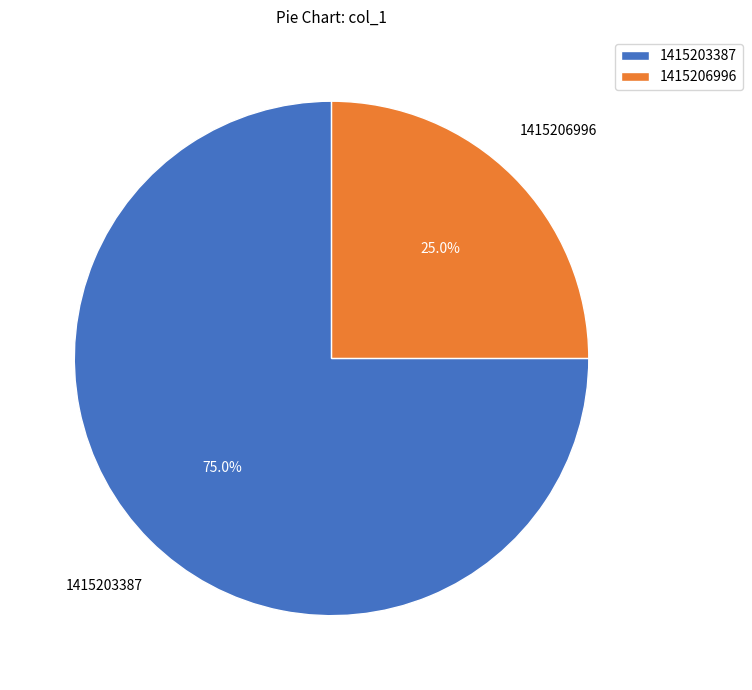

What percentage is the 1415206996 slice, to the nearest percent?

25%